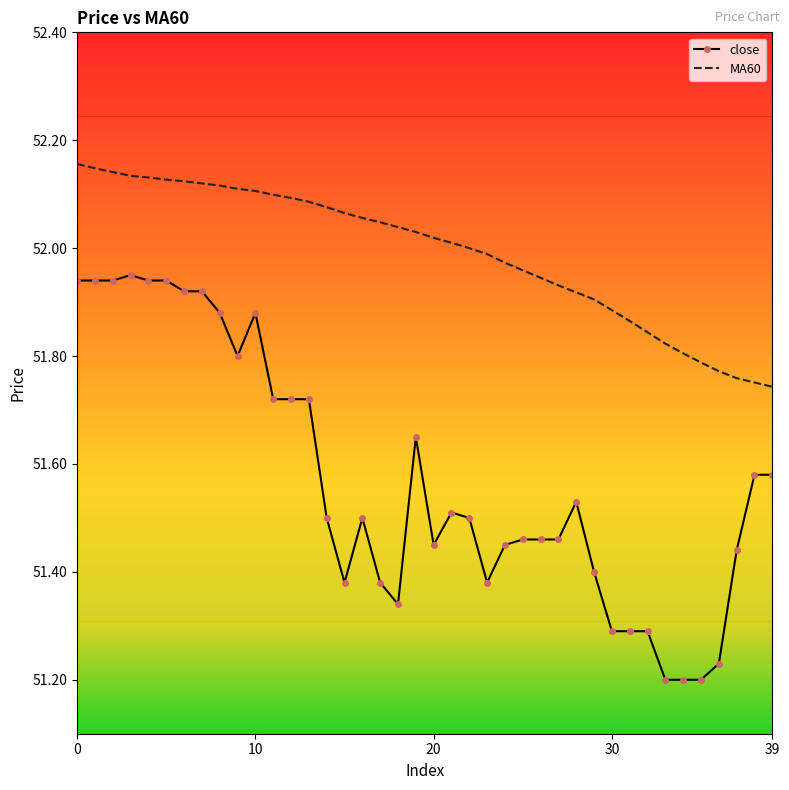

Which series has the largest range (max minus min)?

close